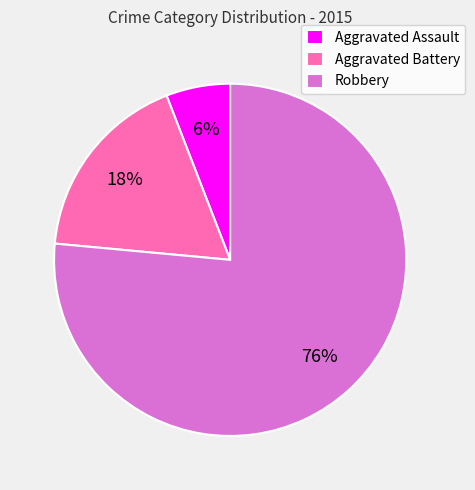

Do Aggravated Battery and Aggravated Assault together represent more than half of the pie?

No